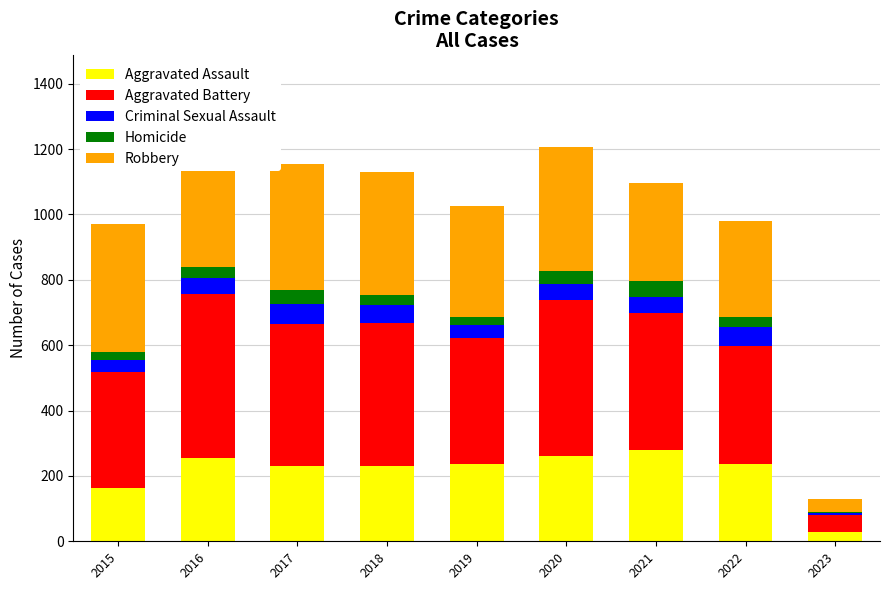

What are all the series names shown in the legend?

Aggravated Assault, Aggravated Battery, Criminal Sexual Assault, Homicide, Robbery